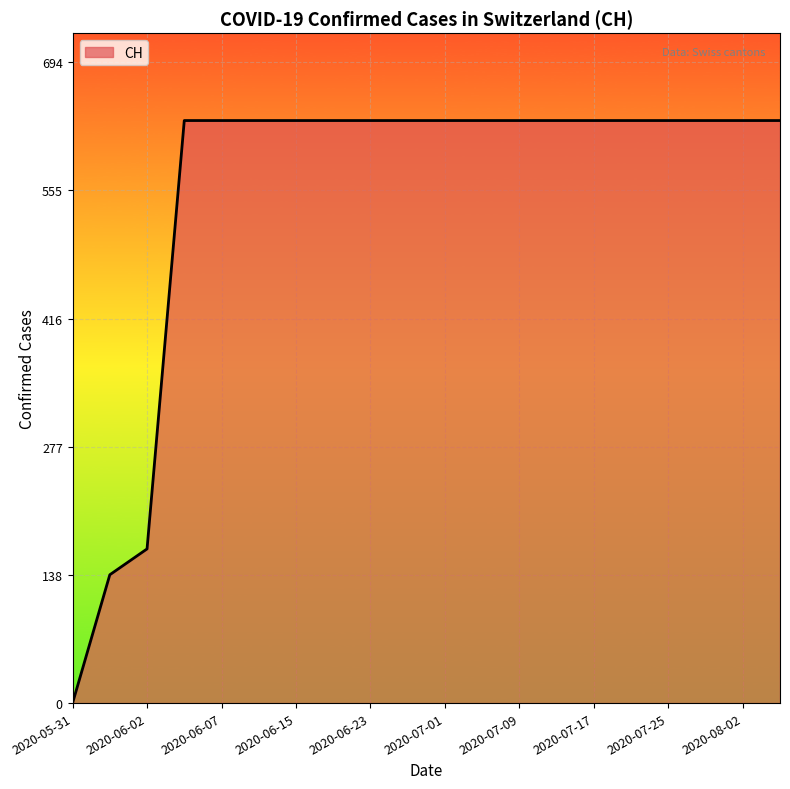

What is the average value?

552